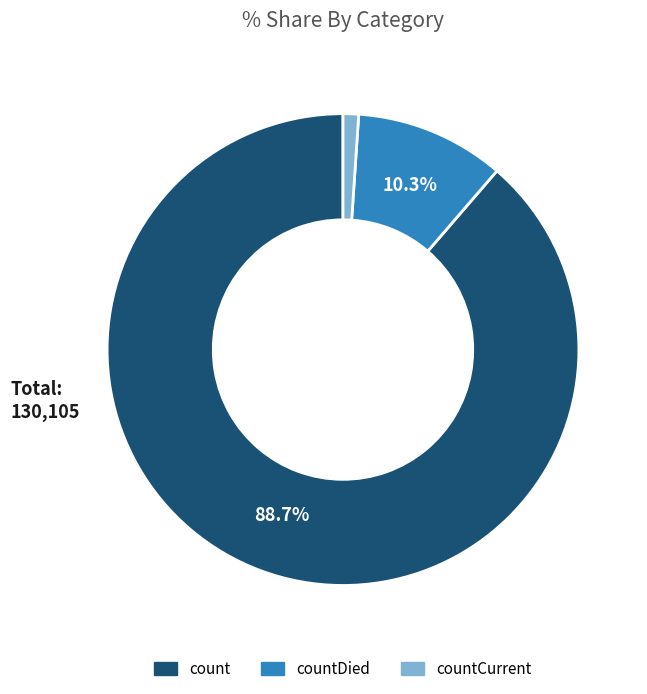

Is there a majority slice in this chart?

Yes